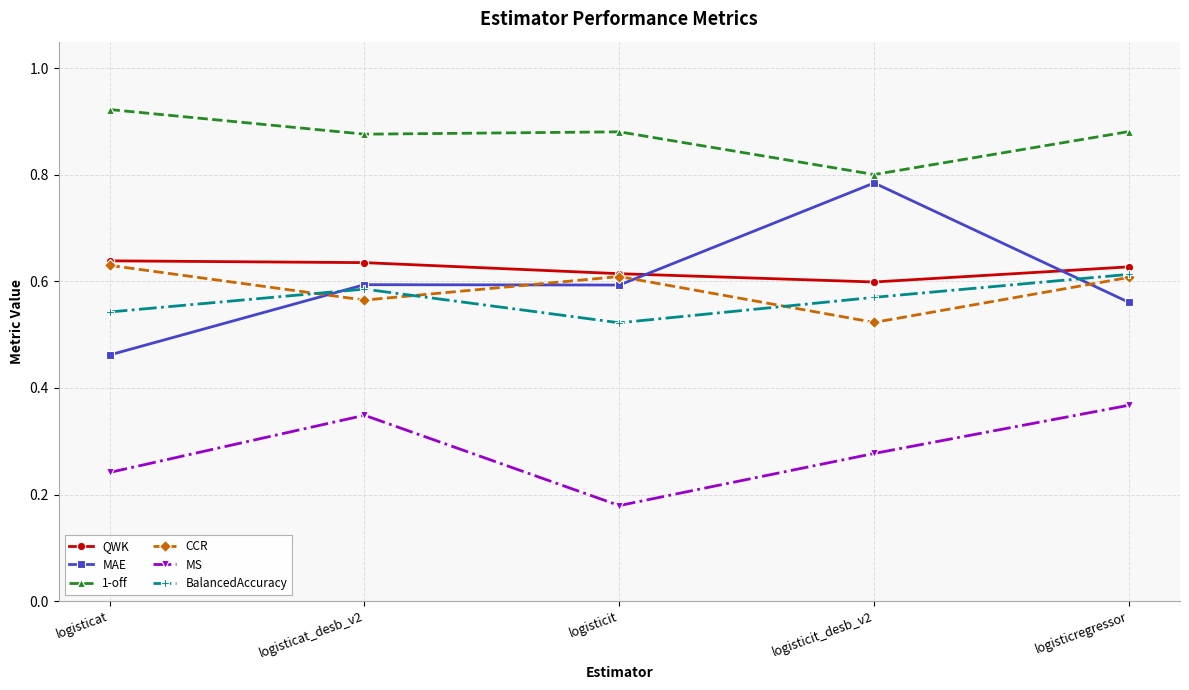

What is the difference between the second highest and second lowest values in the MS series?

0.1